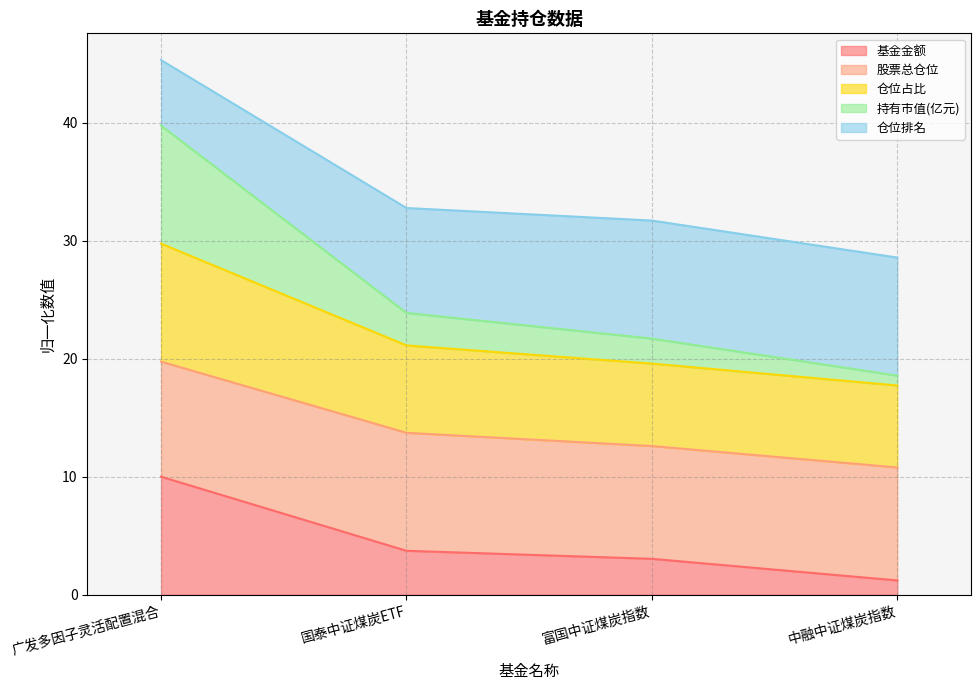

At which category is the sum across all series the highest?

广发多因子灵活配置混合